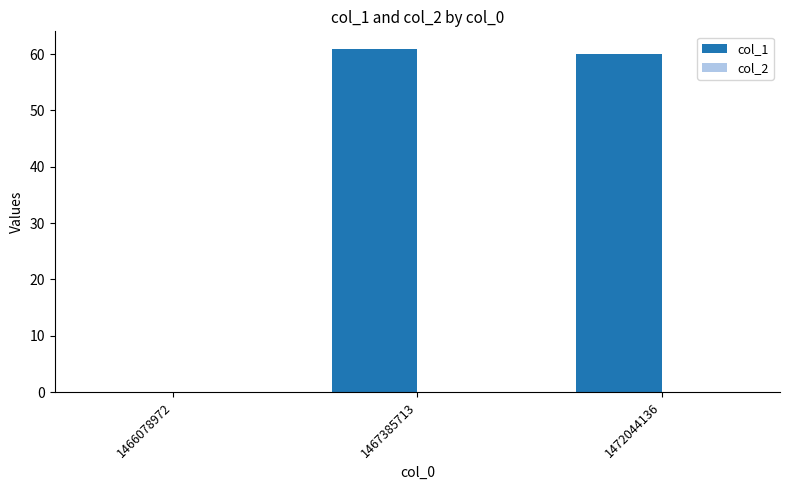

What is the maximum value shown in the chart?

61